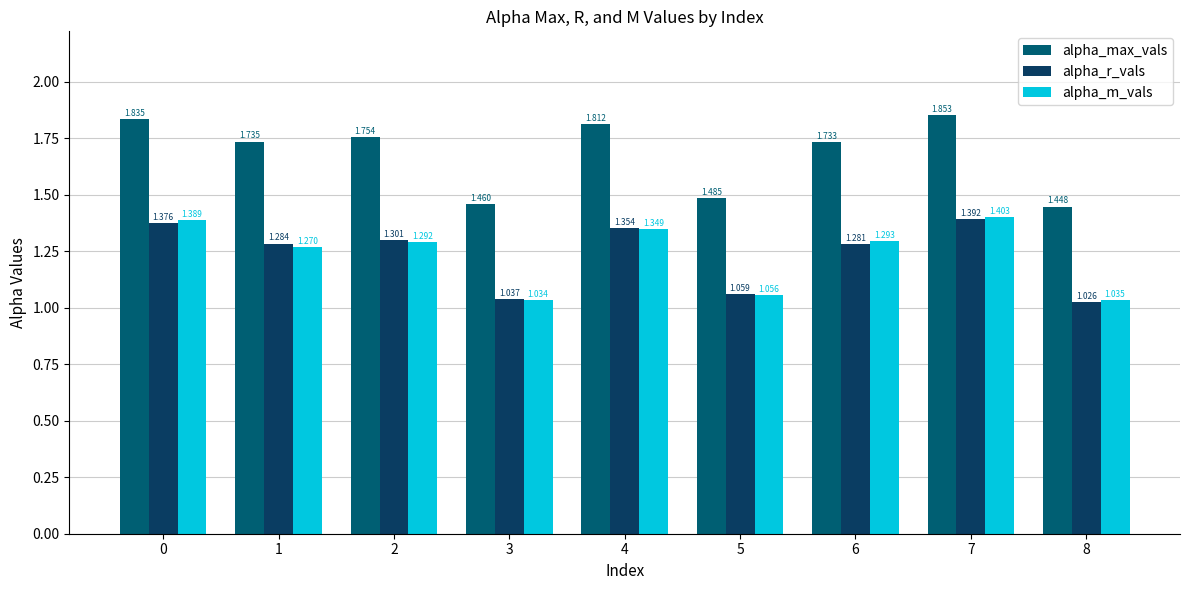

What is the average value of the alpha_r_vals series?

1.2